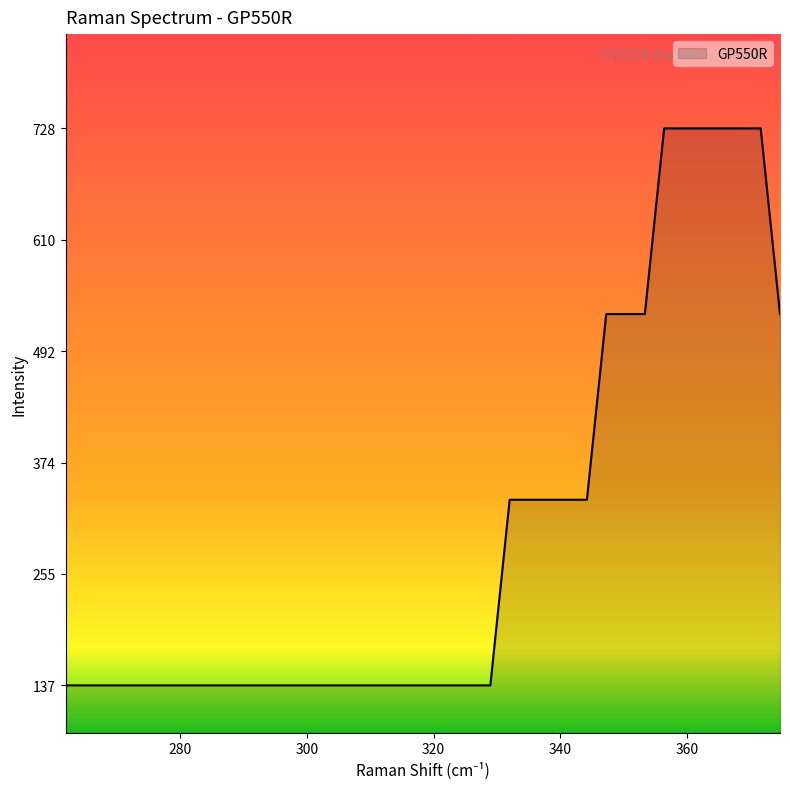

What is the difference between the maximum and minimum values?

590.6